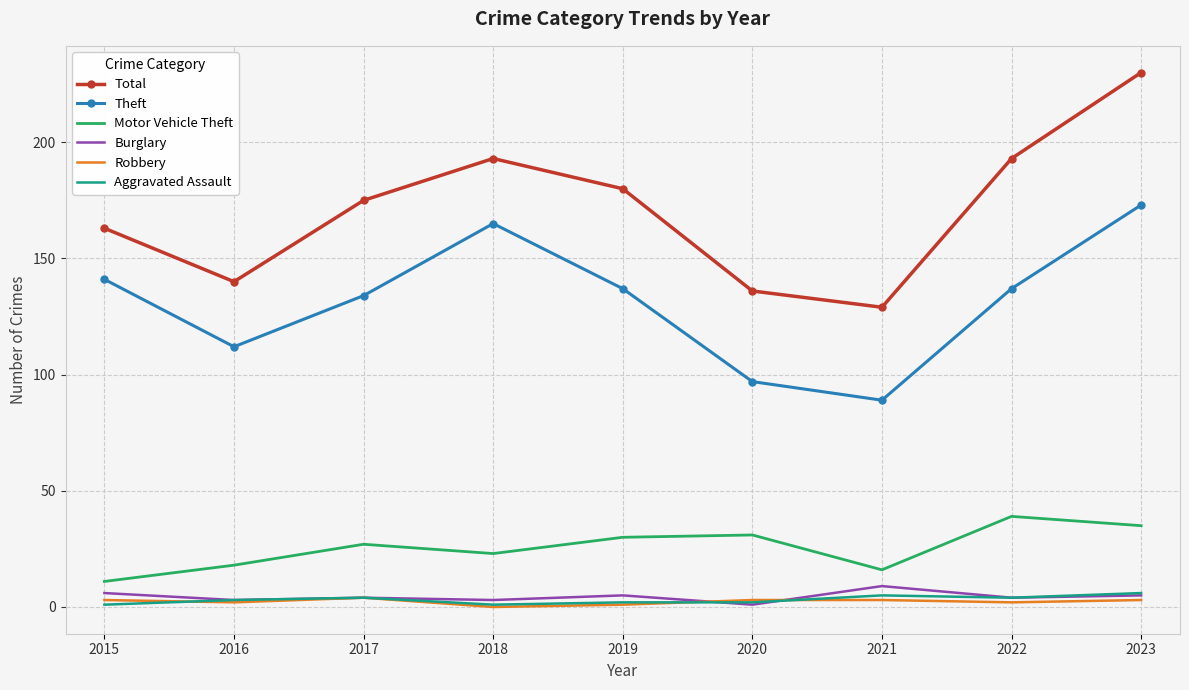

Which series has the largest total across all categories?

Total